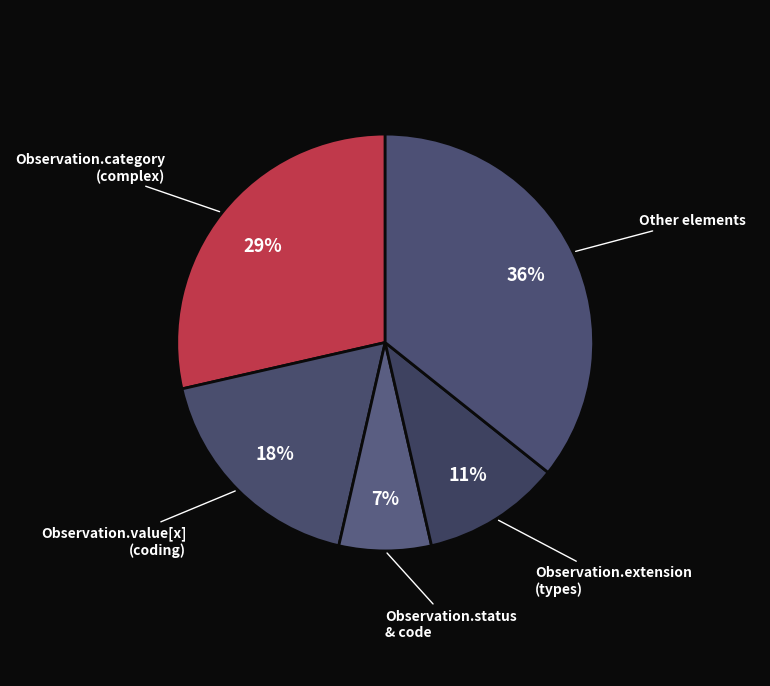

Rank the categories by value from lowest to highest.

Observation.status & code, Observation.extension (types), Observation.value[x] (coding), Observation.category (complex), Other elements